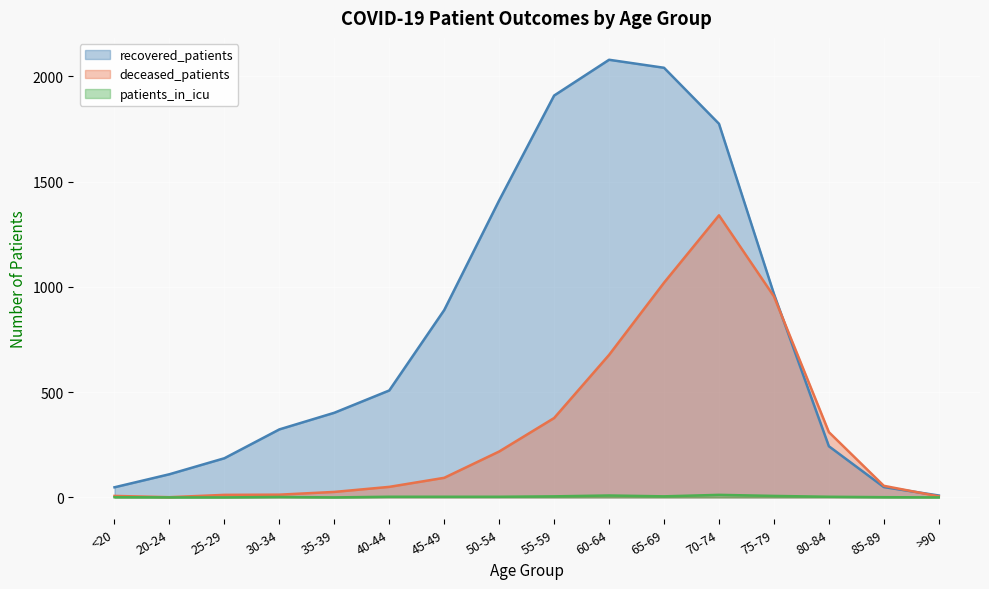

At which category does the chart reach its minimum across all series?

20-24